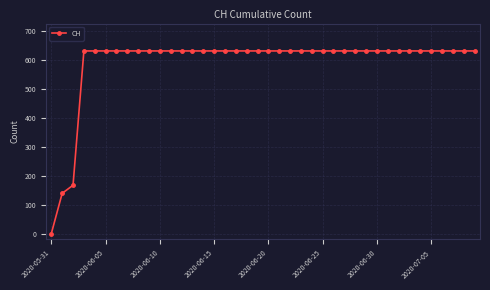

What is the sum of all values?

23653